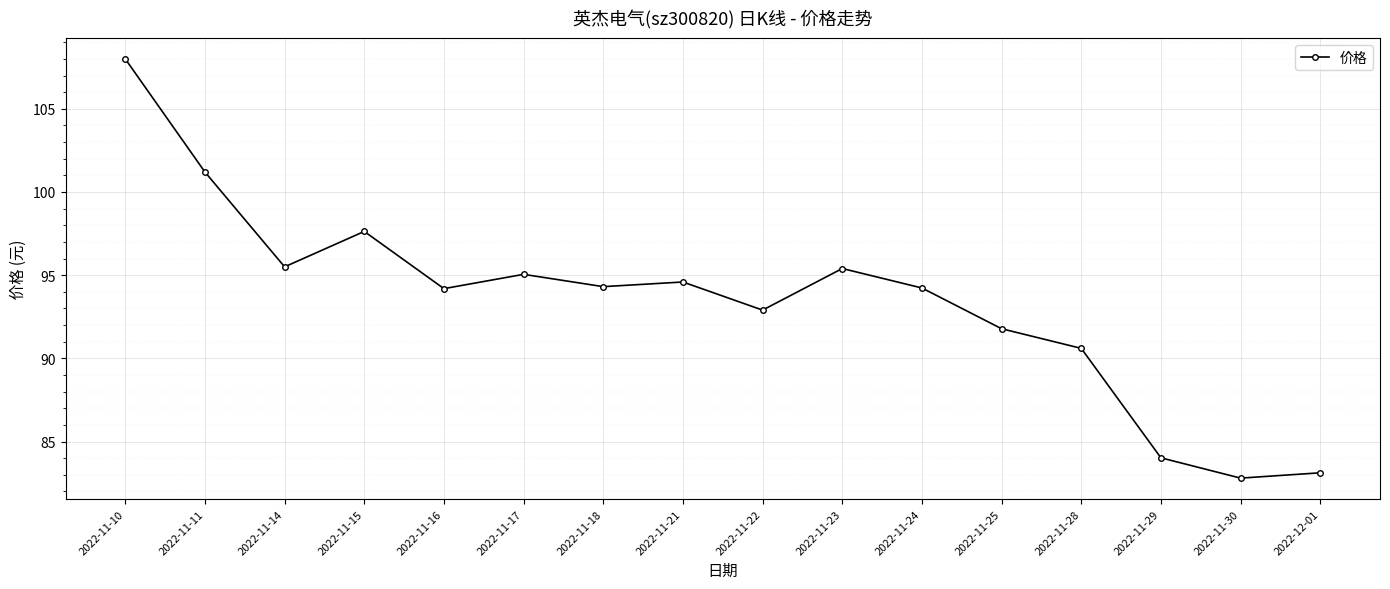

How many points are higher than both their immediate neighbors (excluding endpoints)?

4